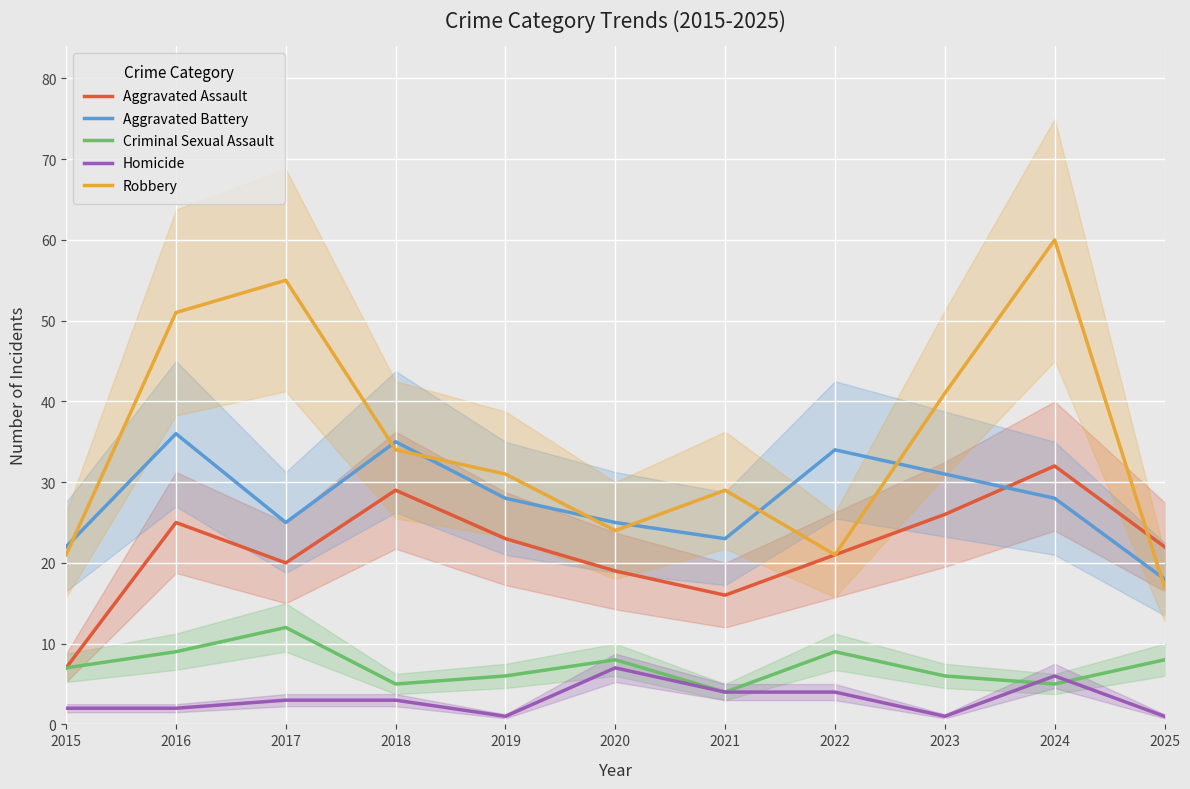

Which series ends up on top after the final intersection of Robbery and Aggravated Battery?

Aggravated Battery